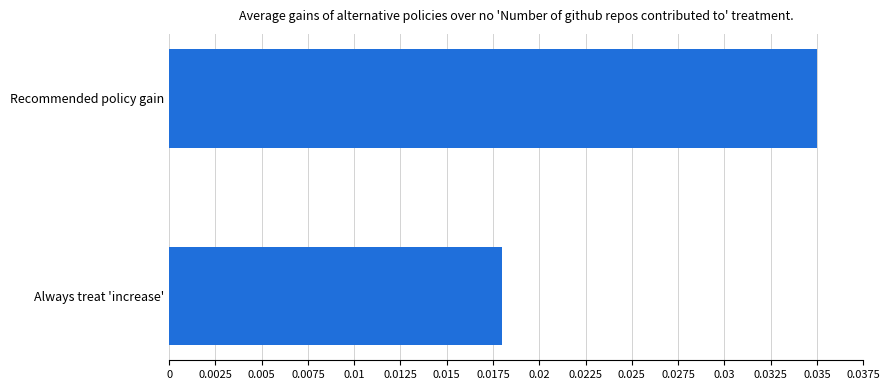

Are the bars horizontal?

Yes